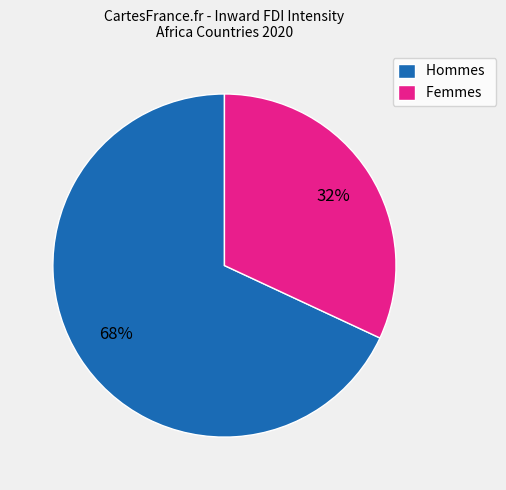

To the nearest percent, what is the difference between the largest and smallest slice percentages?

36%